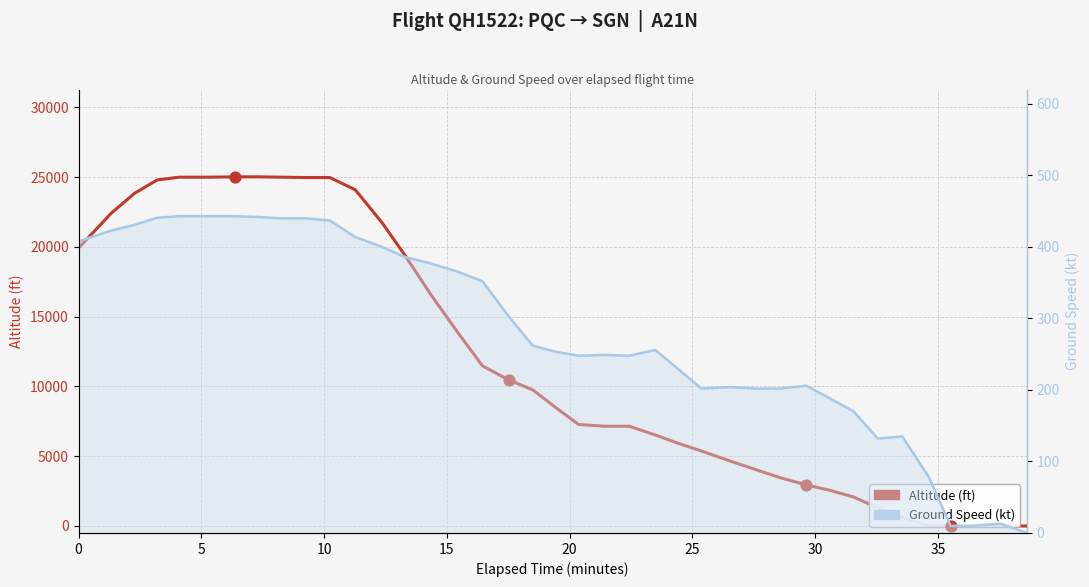

What are all the series names shown in the legend?

Altitude (ft), Ground Speed (kt)